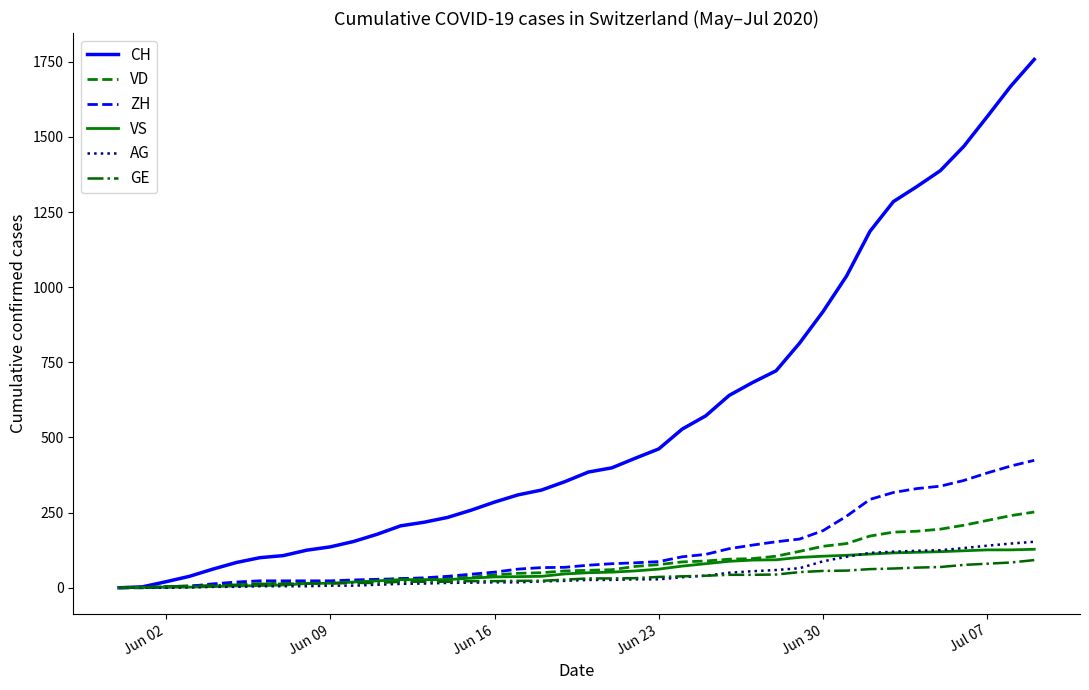

Which series has the widest spread of values?

CH